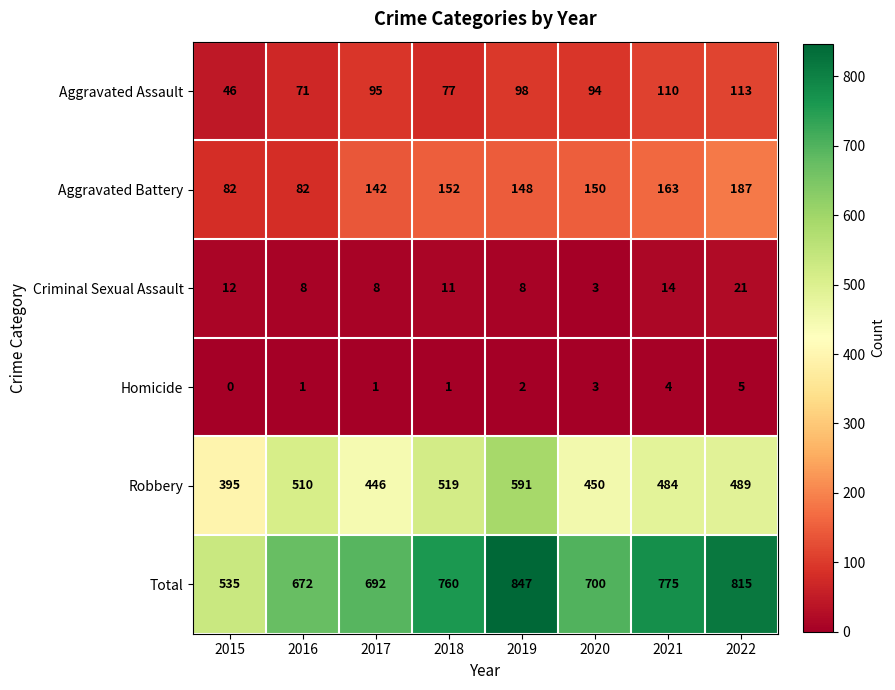

At how many categories does at least one series exceed 172?

8